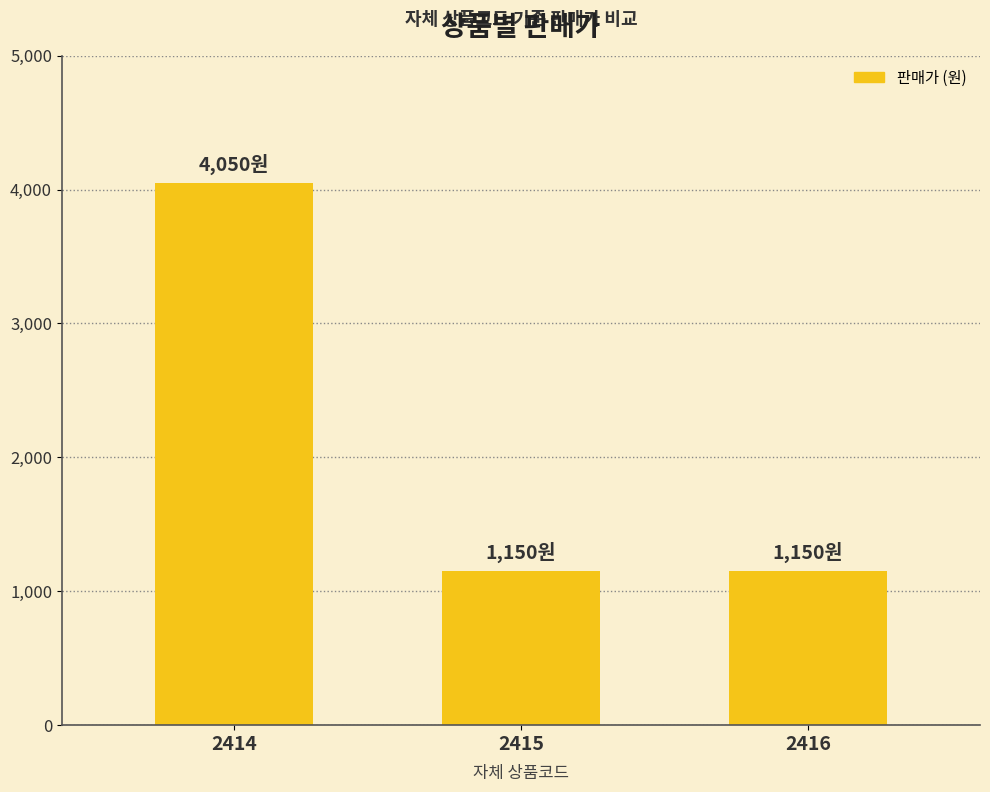

True or false: the data shows 1542 at 2415.

False